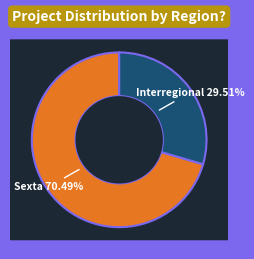

True or false: Interregional accounts for 44% of the total.

False